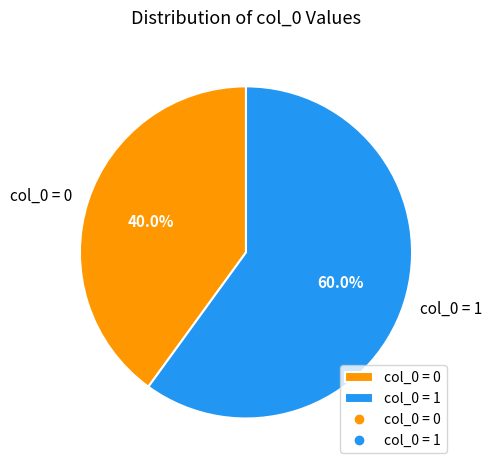

Rank the categories by value from lowest to highest.

col_0 = 0, col_0 = 1